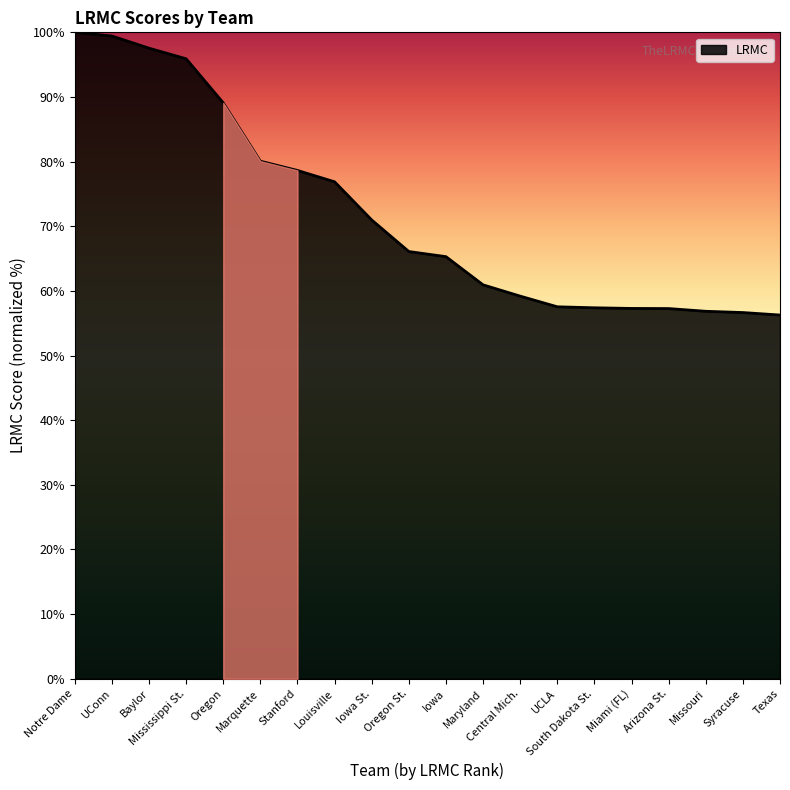

What is the minimum value shown in the chart?

56.3